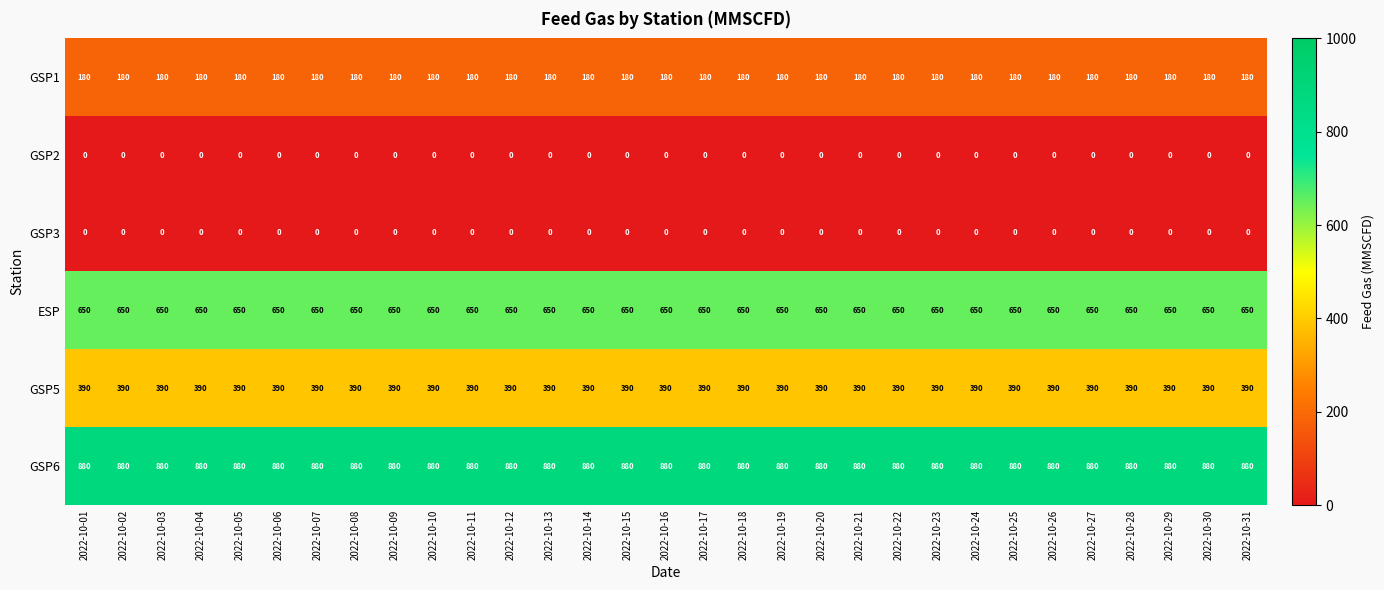

True or false: GSP6 has a value of 880 at 2022-10-07.

True